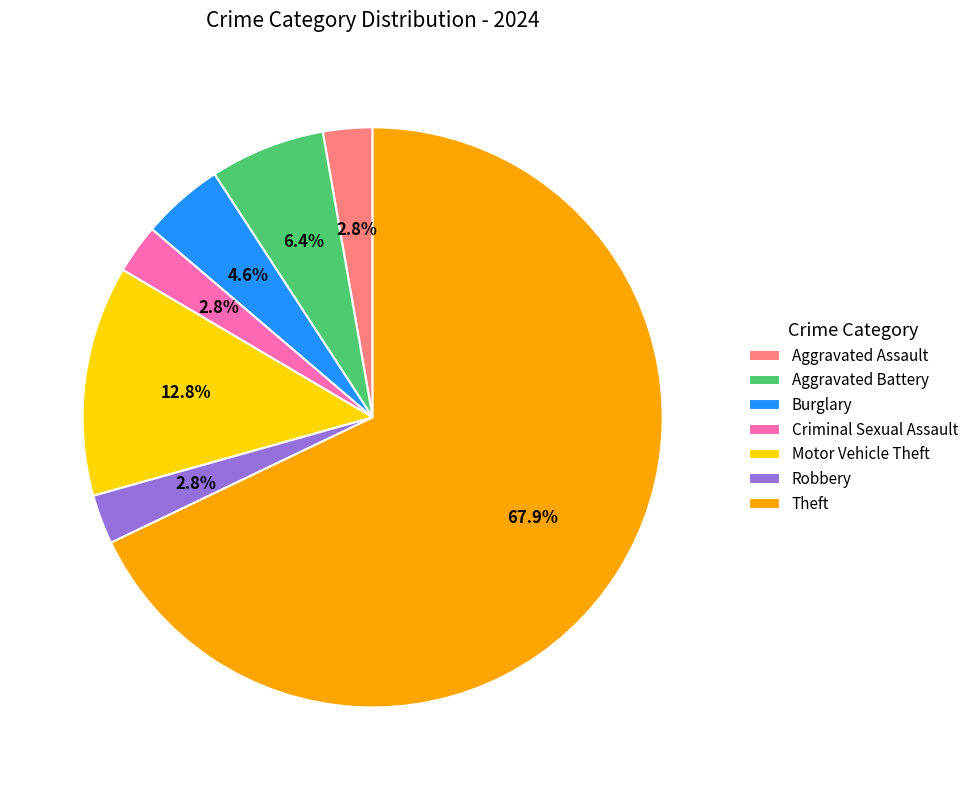

To the nearest percent, what is the average slice percentage?

14%